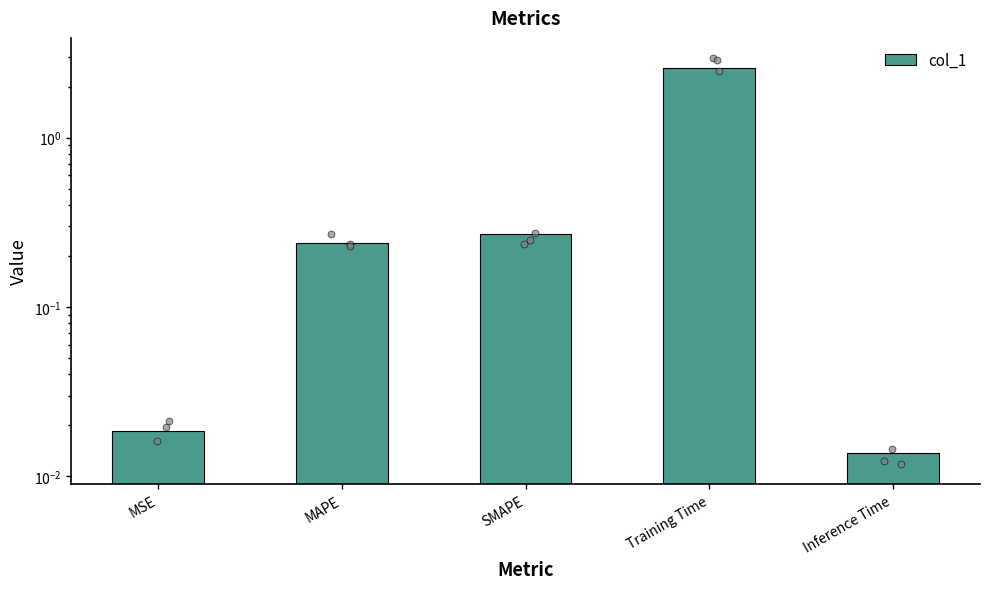

Which has a higher value, Inference Time or Training Time?

Training Time